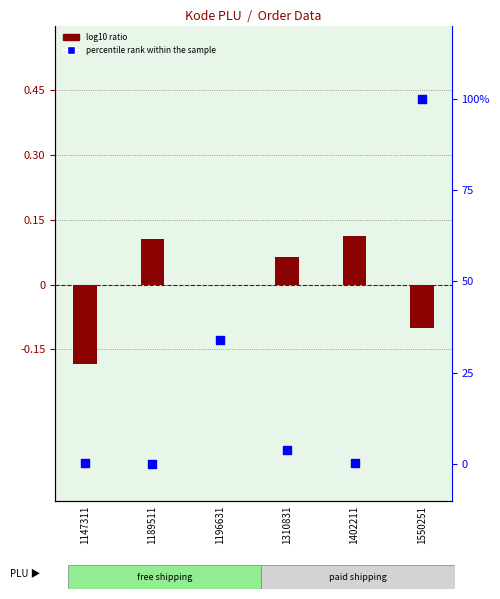

Which series contains the lowest Y value?

log10 ratio